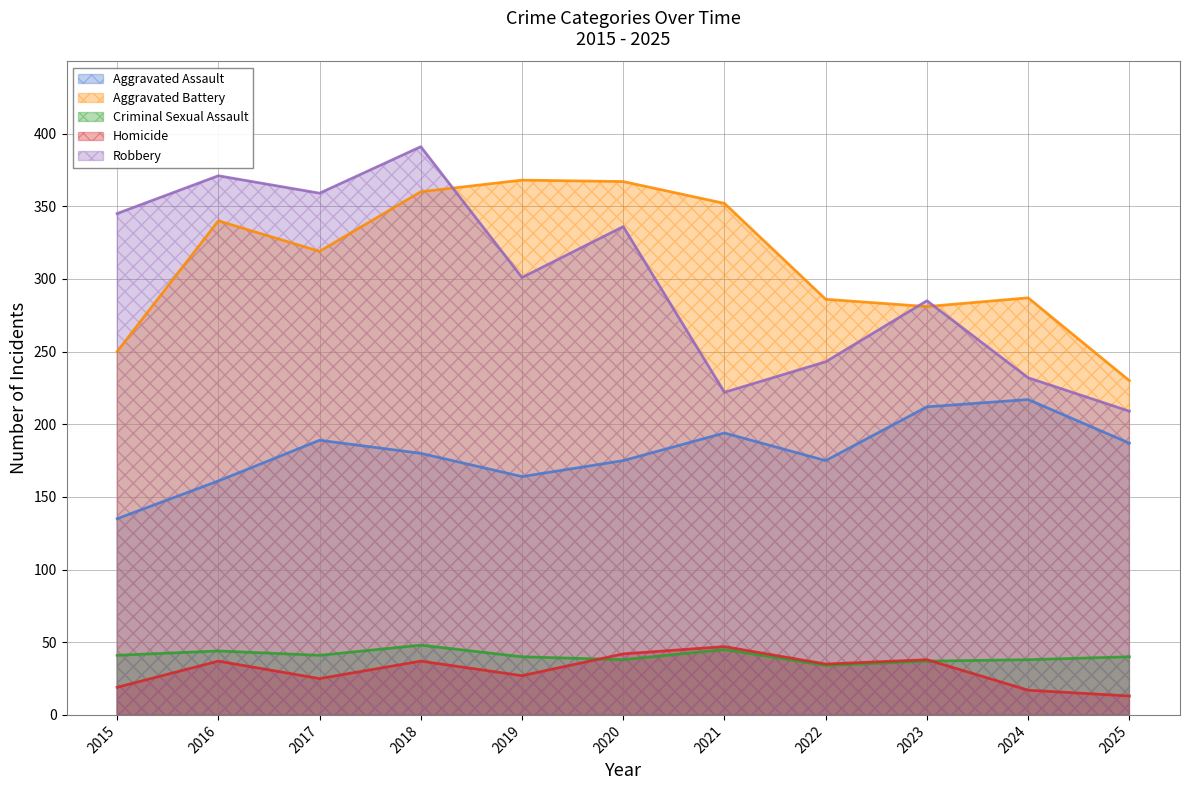

What is the maximum value for Aggravated Assault?

217